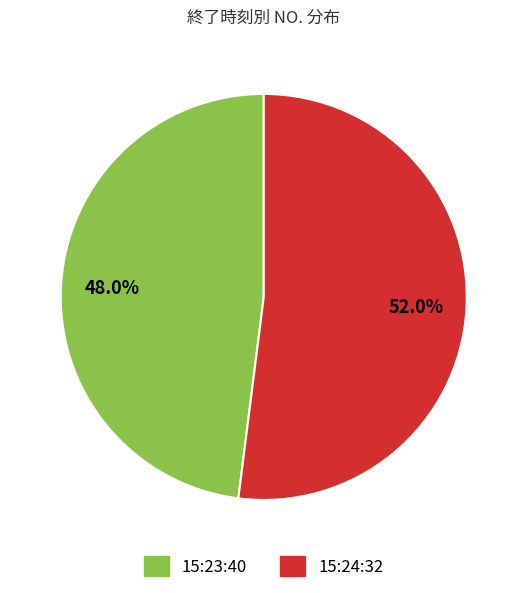

To the nearest percent, what percentage of the pie is 15:23:40?

48%